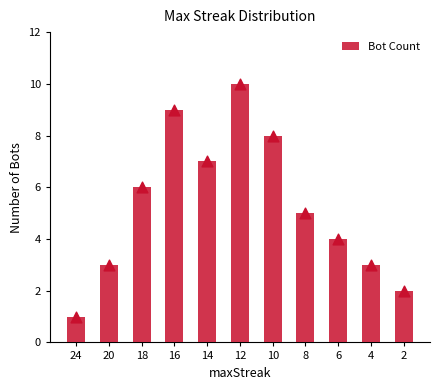

What is the change in value from 8 to 4?

-2